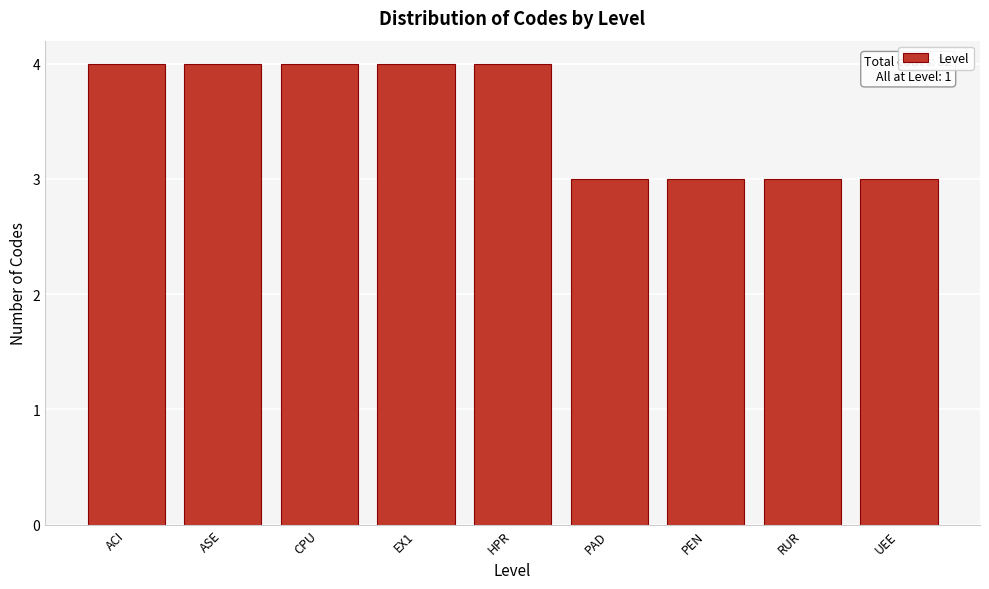

Reading left to right, extract all data points from this chart.

ACI=4	ASE=4	CPU=4	EX1=4	HPR=4	PAD=3	PEN=3	RUR=3	UEE=3